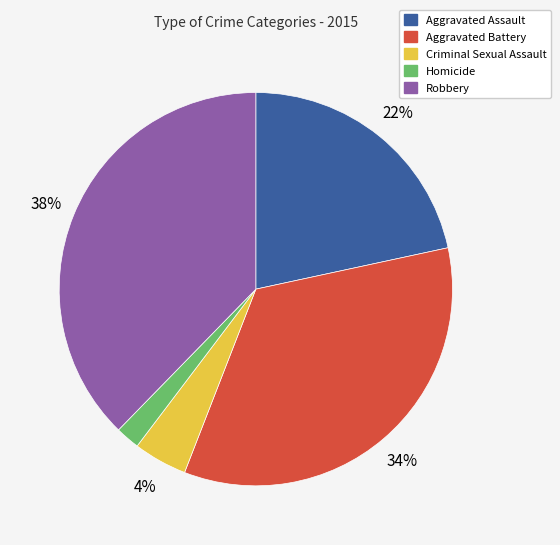

Which category has the biggest portion of the pie?

Robbery